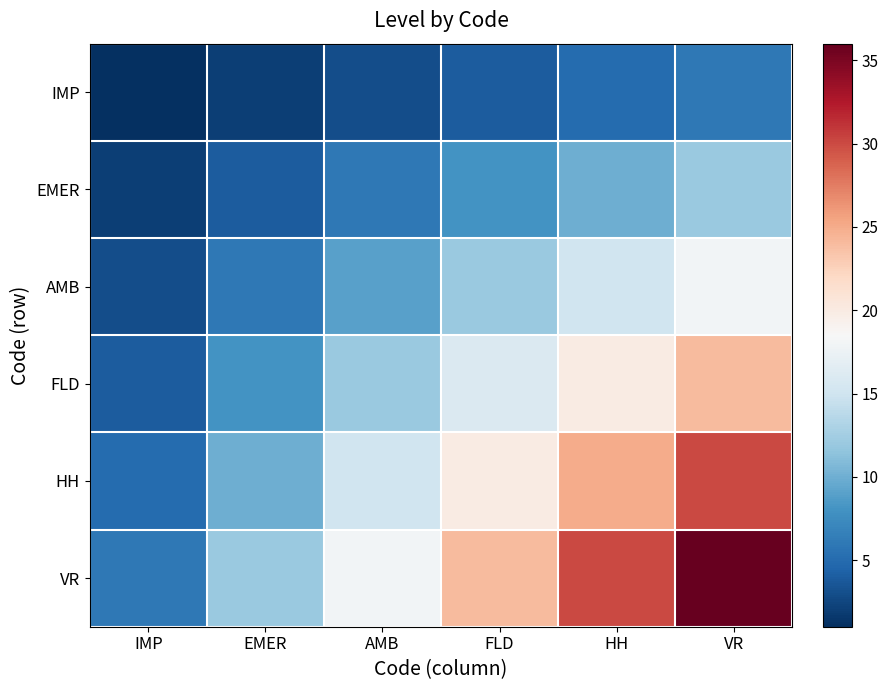

Which series has the widest spread of values?

VR